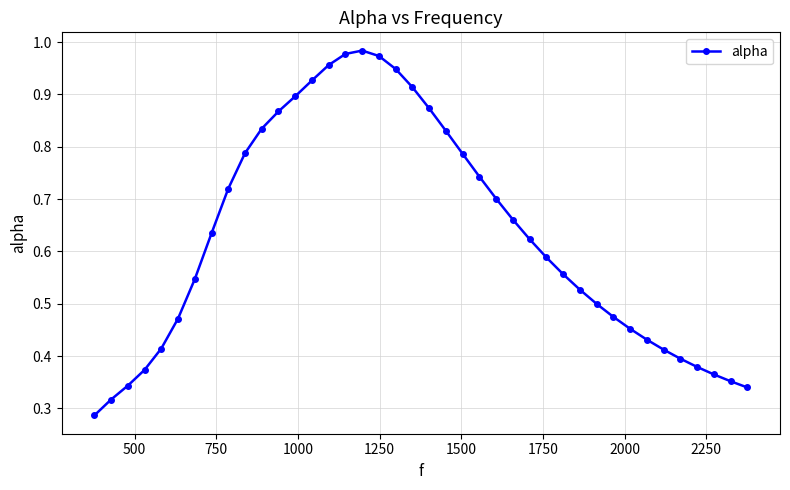

What is the sum of all values?

25.2